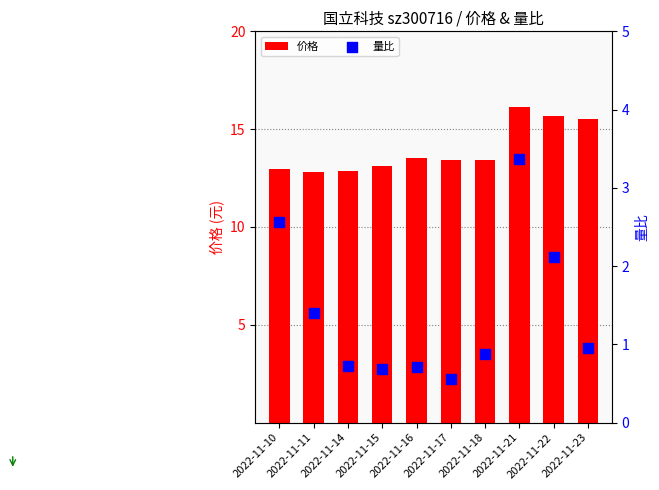

Which series contains the highest Y value?

价格